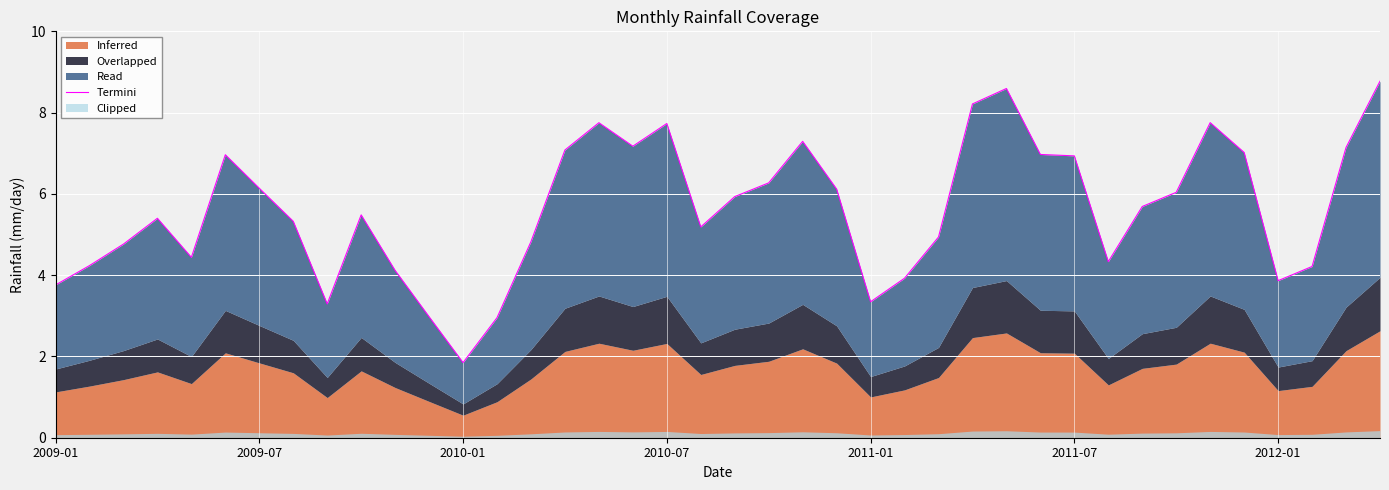

How many values exceed 5?

24